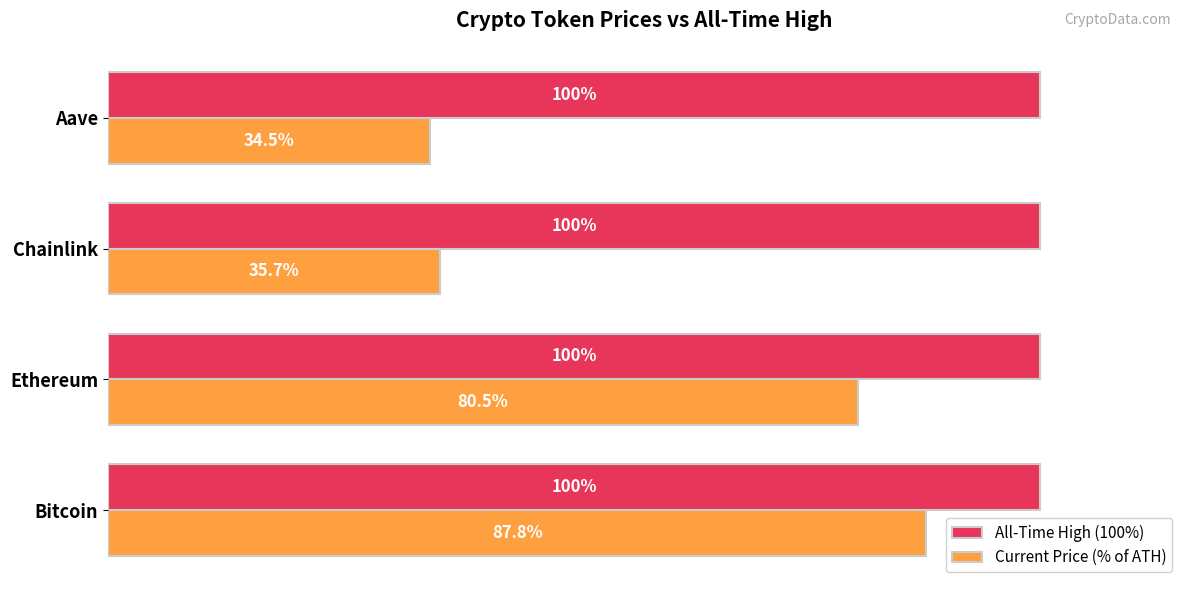

At which label does Current Price (% of ATH) reach its peak?

Bitcoin